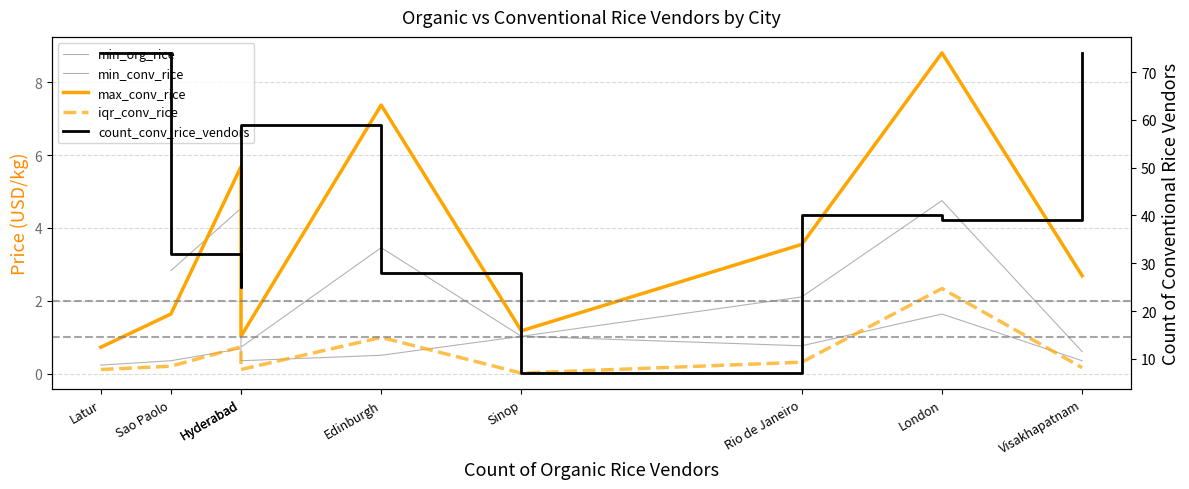

The count_conv_rice_vendors series shows 112.7 at Latur. True or false?

False